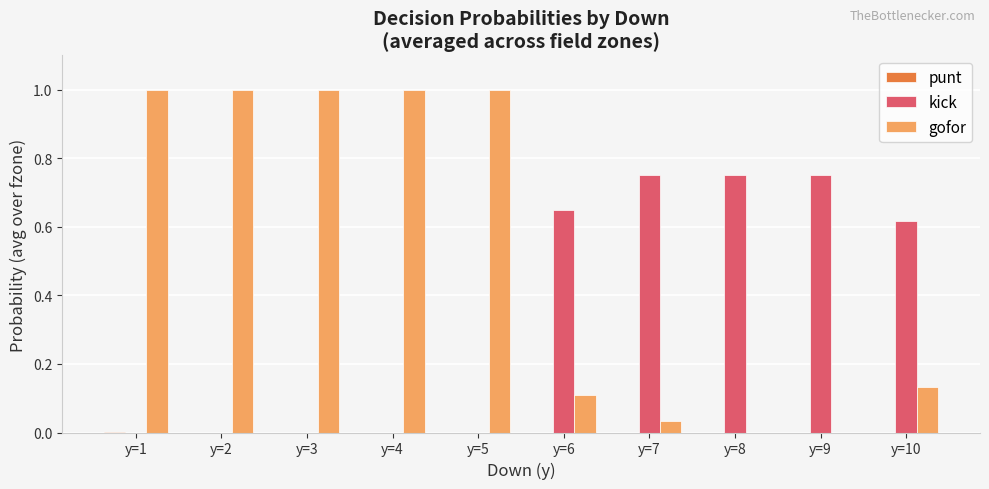

What is the sum of the gofor values at y=1 and y=5?

2.0